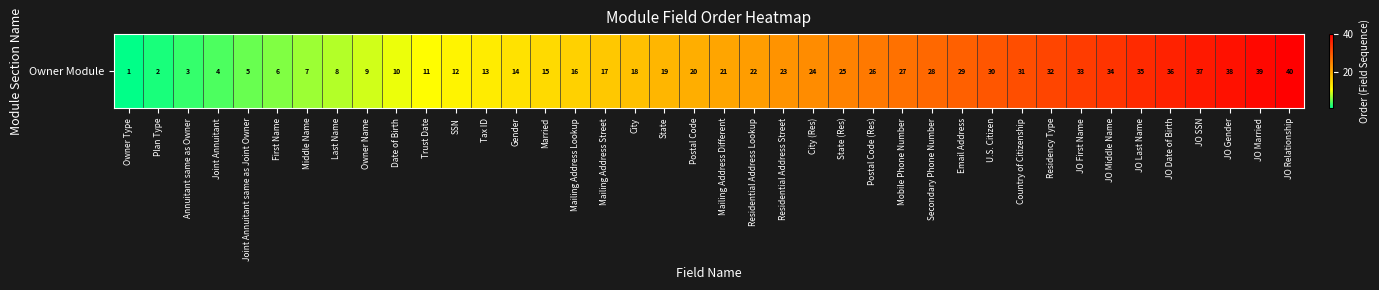

Reading left to right, what are all the values shown in this chart?

1	2	3	4	5	6	7	8	9	10	11	12	13	14	15	16	17	18	19	20	21	22	23	24	25	26	27	28	29	30	31	32	33	34	35	36	37	38	39	40